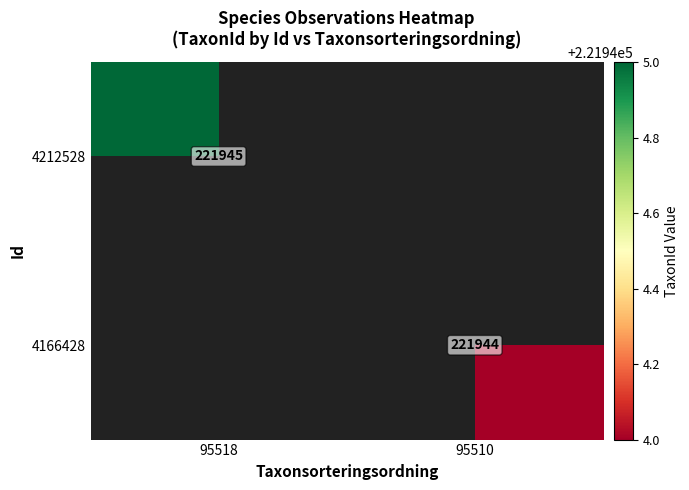

Between 95510 and 95518, which is larger?

95518